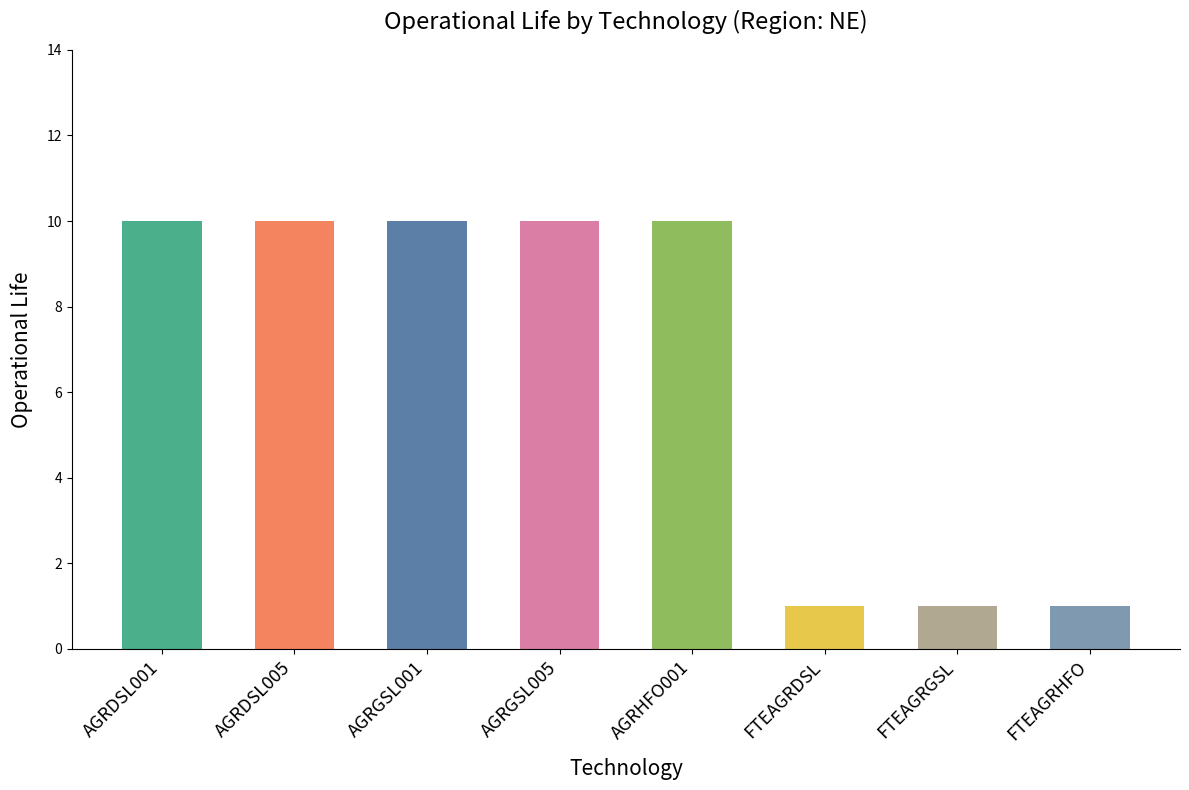

What is the approximate value at AGRDSL005?

10